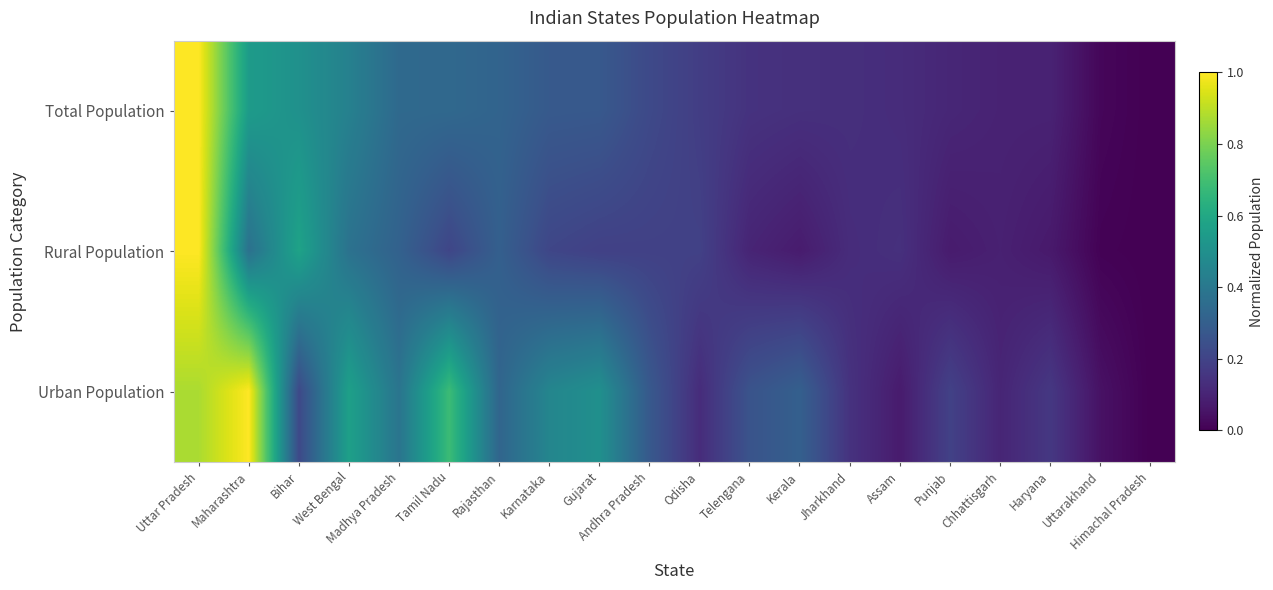

What is the spread (max minus min) of values at Madhya Pradesh?

0.1